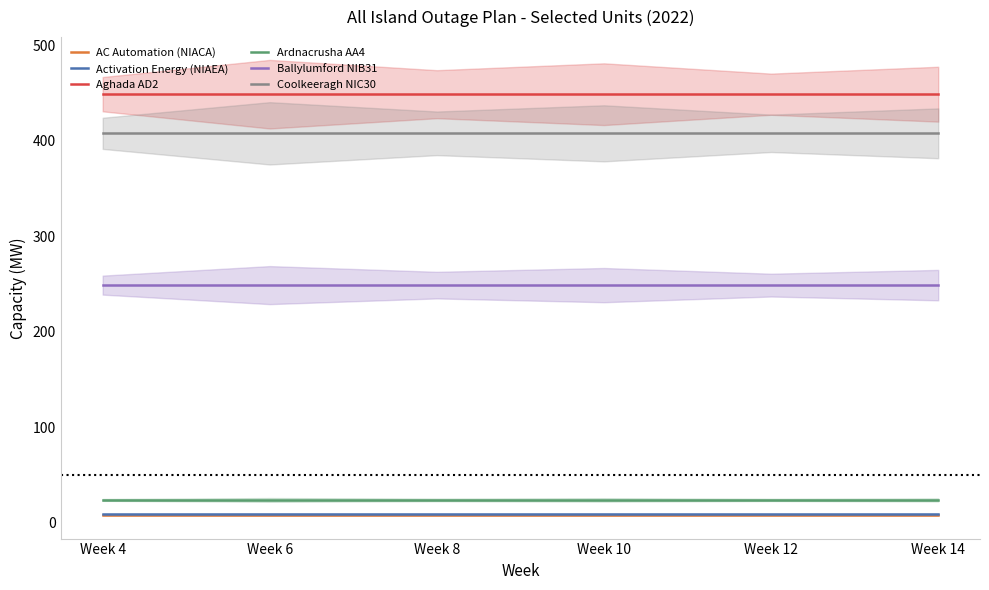

True or false: Coolkeeragh NIC30 and Ardnacrusha AA4 intersect in this chart.

False